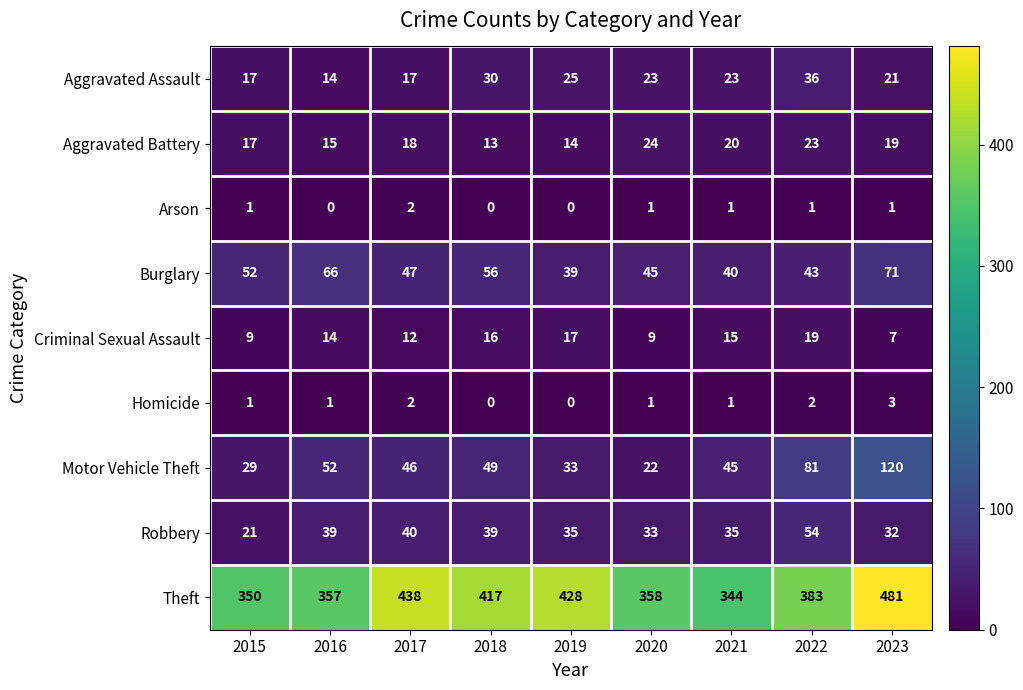

Is it true that Aggravated Battery equals 12 at 2021?

False